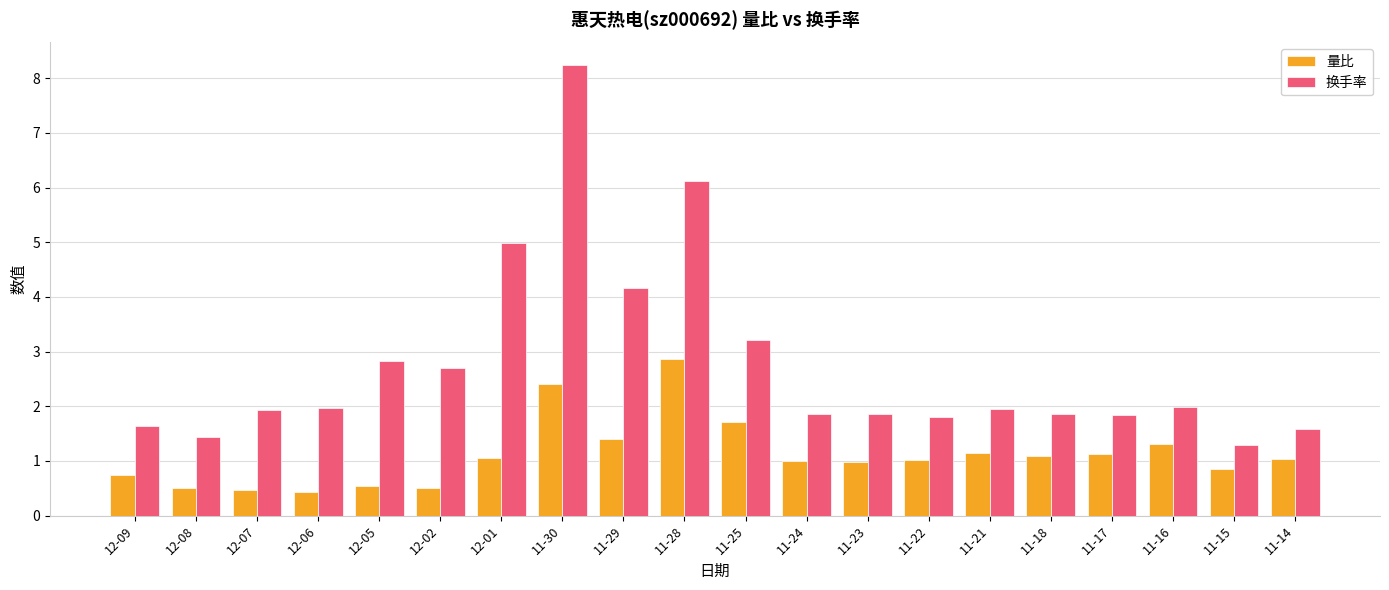

Which series has the largest range (max minus min)?

换手率